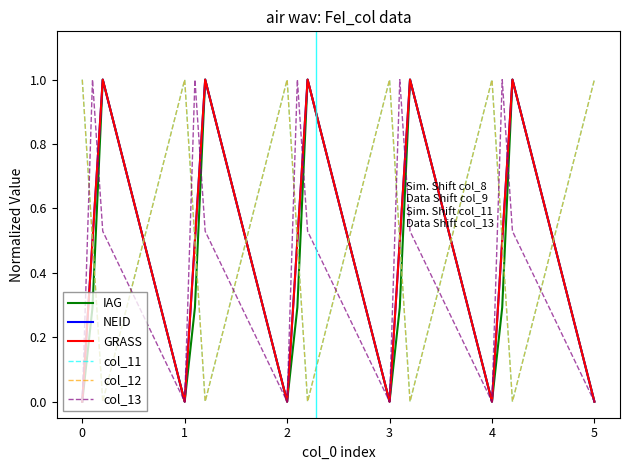

Does the chart have visible grid lines?

No